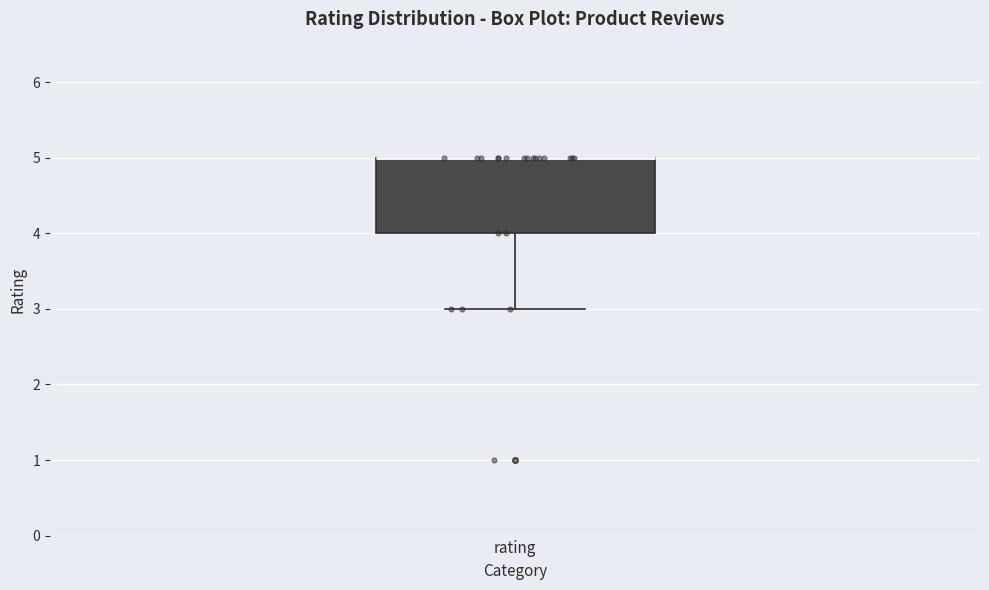

Where is the lower edge of the box for rating on the y-axis? The values are not printed on the chart, so give them approximately, as read against the axis.

4